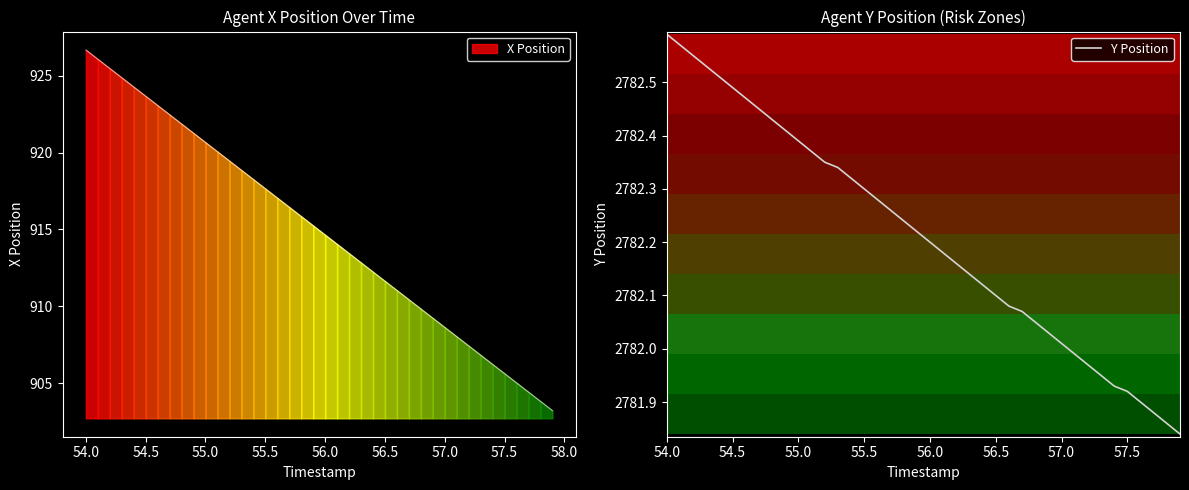

Reading right to left, transcribe all the data shown in this chart.

2781.8	2781.9	2781.9	2781.9	2781.9	2781.9	2781.9	2782.0	2782.0	2782.0	2782.0	2782.1	2782.1	2782.1	2782.1	2782.1	2782.1	2782.2	2782.2	2782.2	2782.2	2782.2	2782.3	2782.3	2782.3	2782.3	2782.3	2782.3	2782.4	2782.4	2782.4	2782.4	2782.4	2782.5	2782.5	2782.5	2782.5	2782.6	2782.6	2782.6